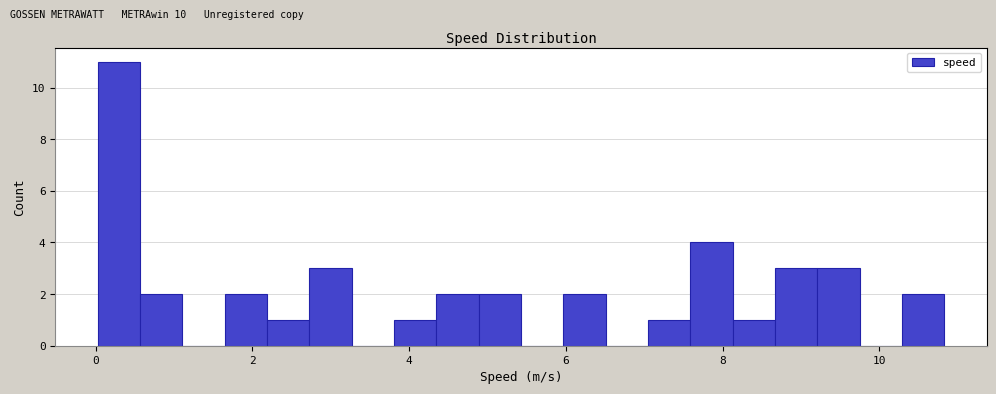

Around what value on the x-axis is the tallest bar? Give the approximate position of its centre, as read against the axis.

0.2